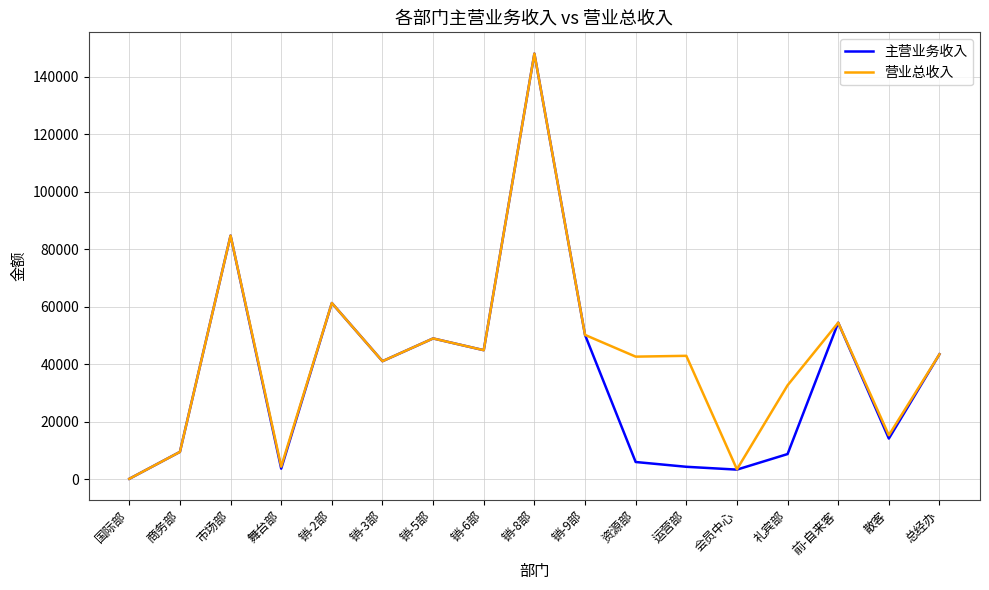

Where is the first local maximum for 主营业务收入?

市场部